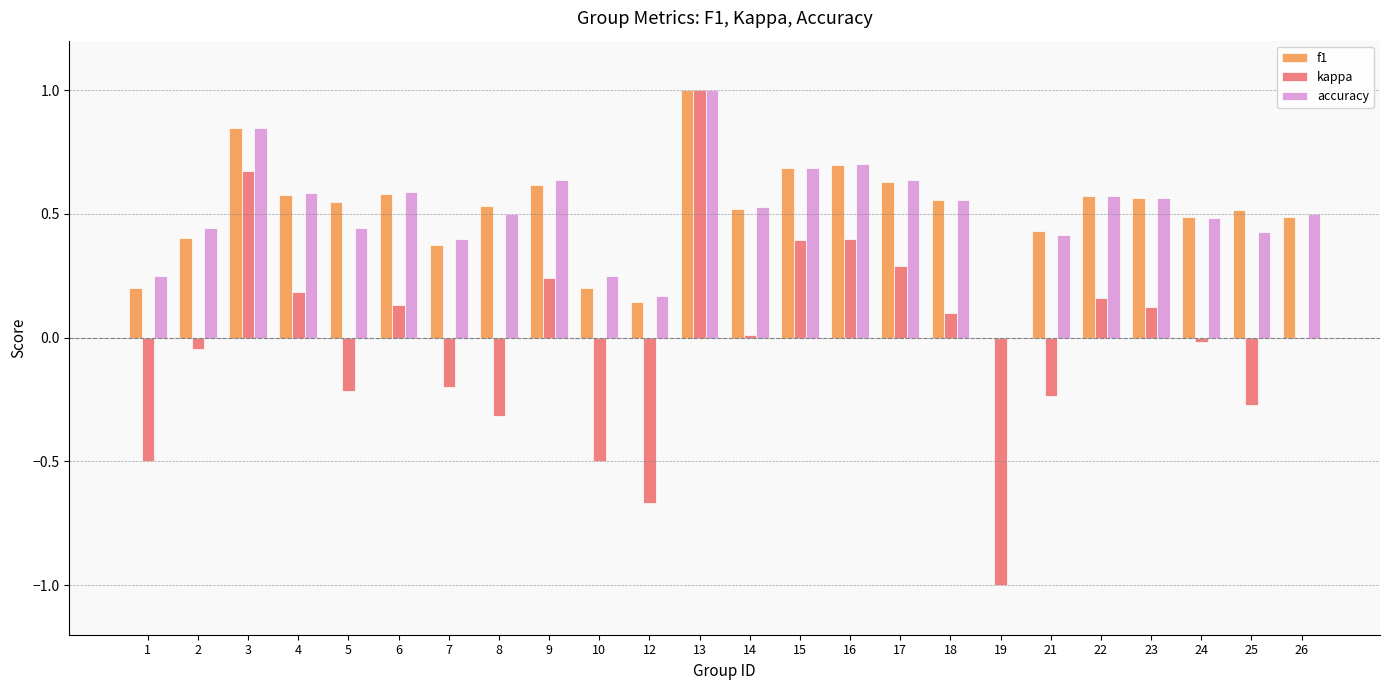

True or false: accuracy has a value of 0.2 at 10.

True